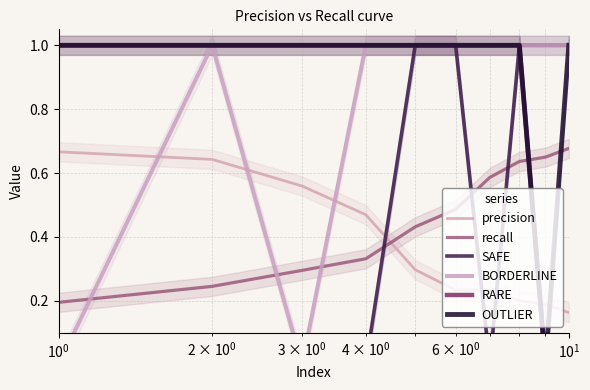

How many times do precision and recall cross each other?

1